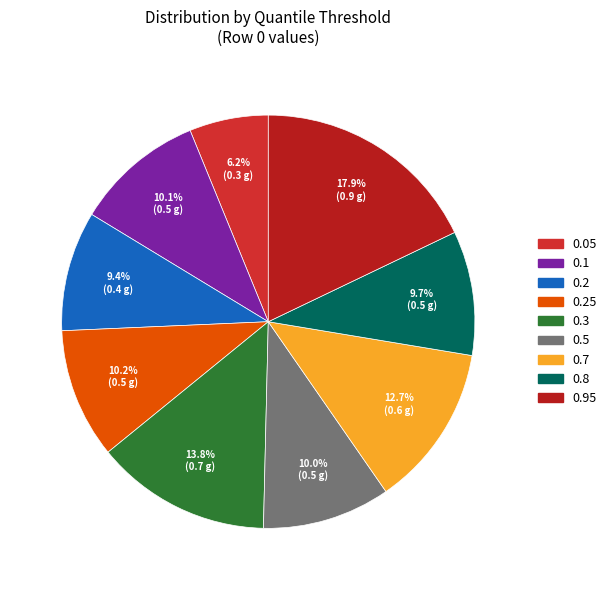

To the nearest percent, what portion does 0.95 represent?

18%